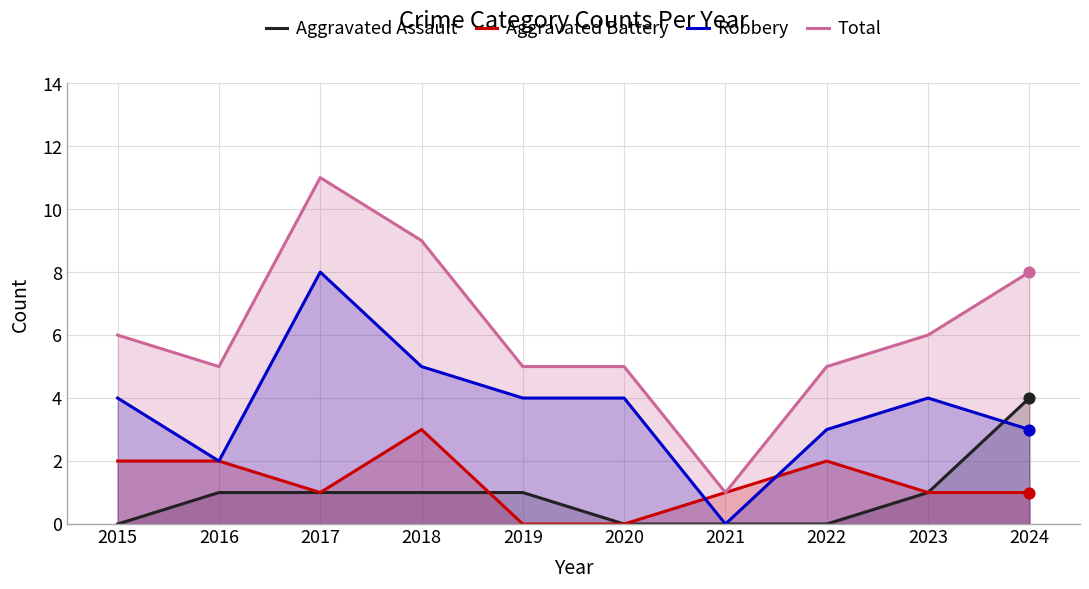

Which series contains the highest Y value?

Total